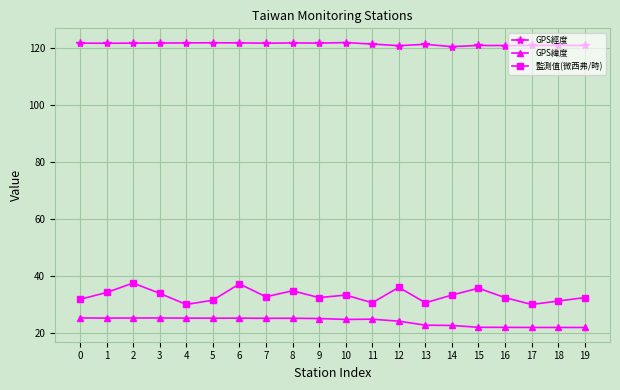

What is the lowest value of the 監測值(微西弗/時) series?

30.0